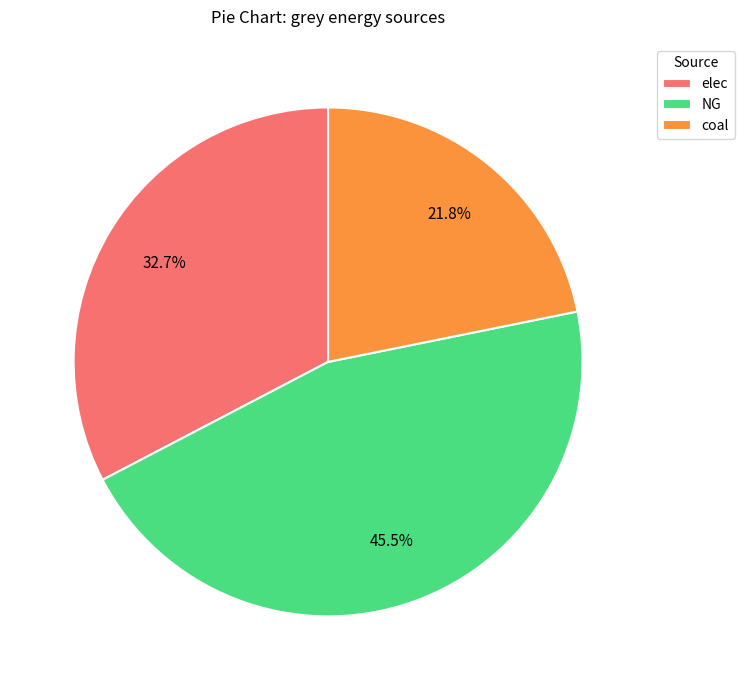

What is the total percentage of NG and elec?

78.2%